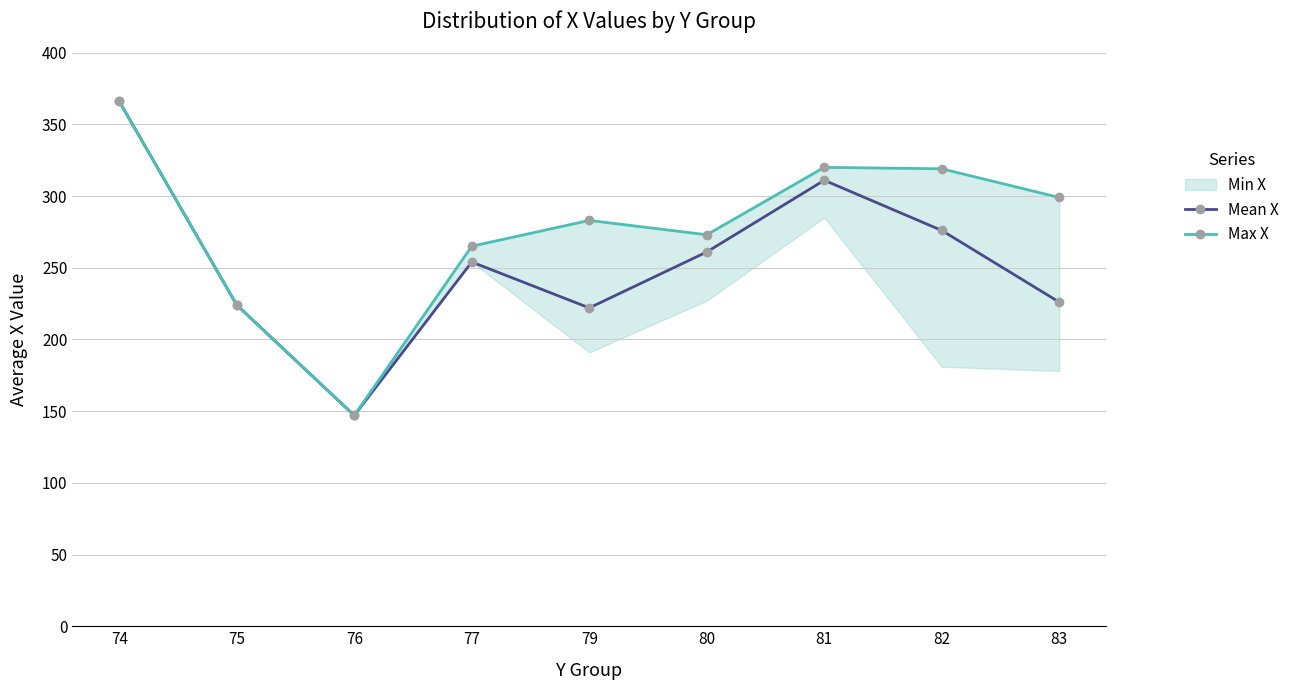

What is the value of the Mean X point at the 3rd from the left?

147